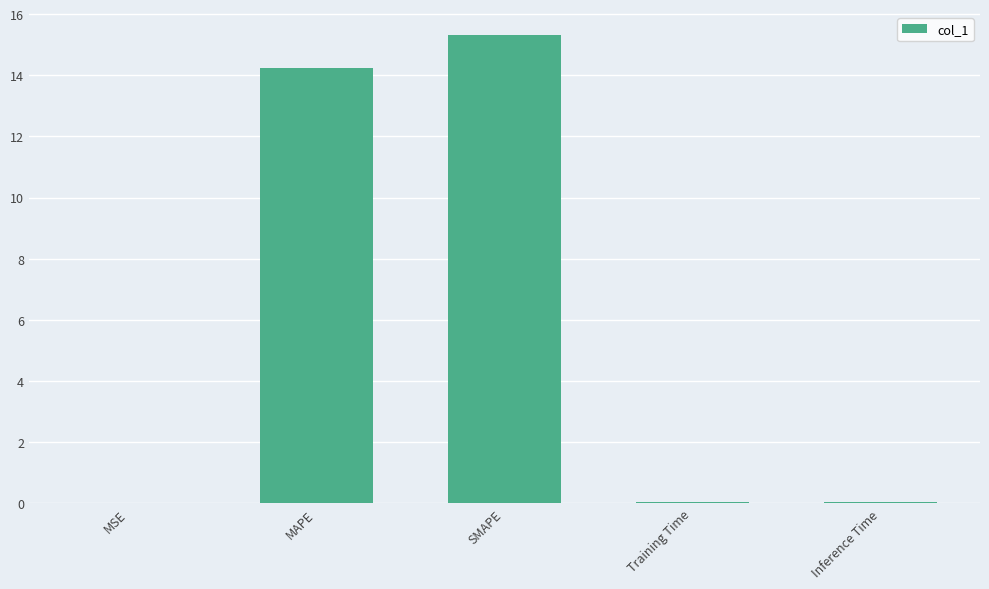

The chart shows a value of 6.9 at SMAPE. True or false?

False